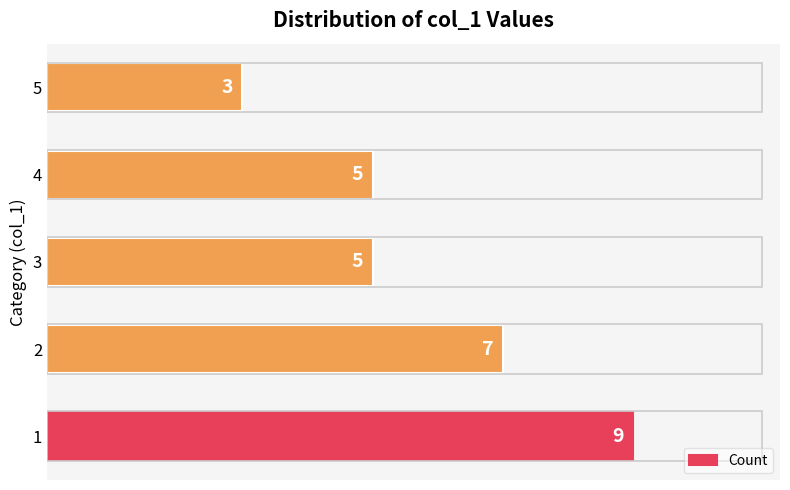

The value at 4 is 3. True or false?

False